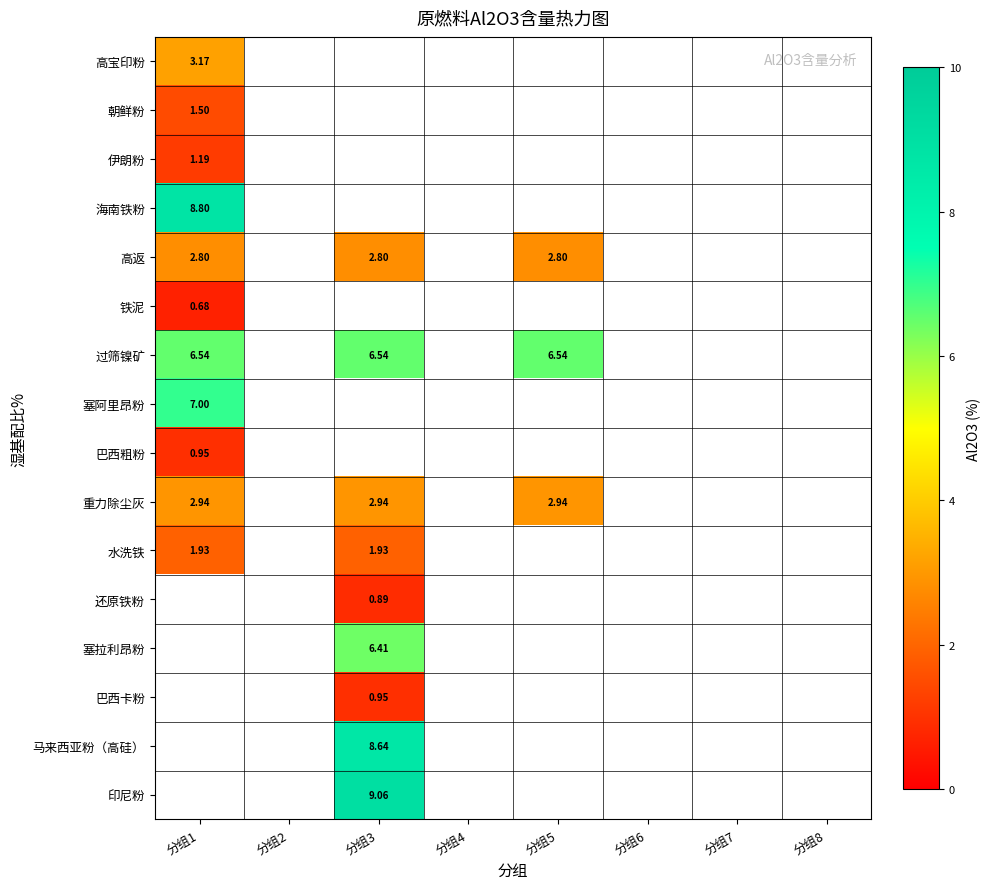

Which has a higher value, 分组1 or 分组6?

分组1